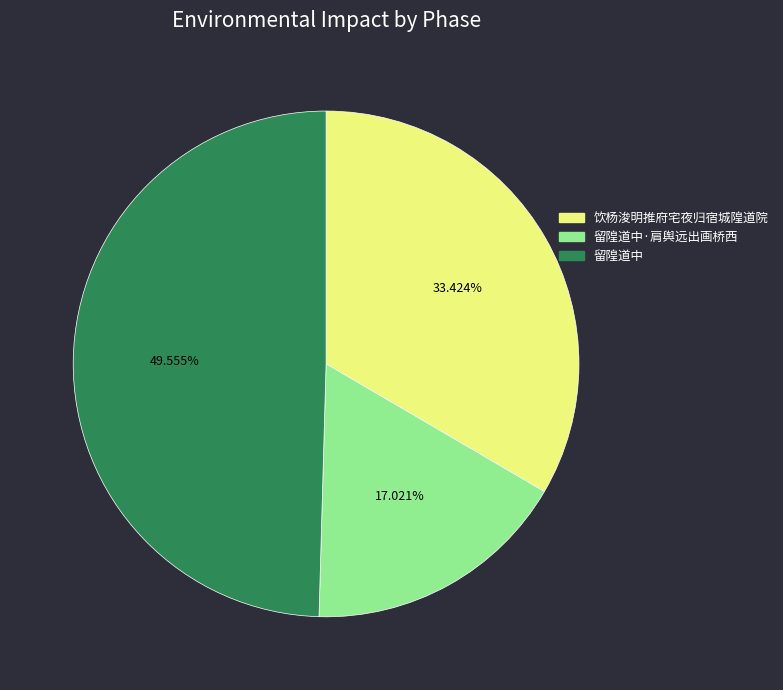

Is there any slice that represents more than half of the pie?

No